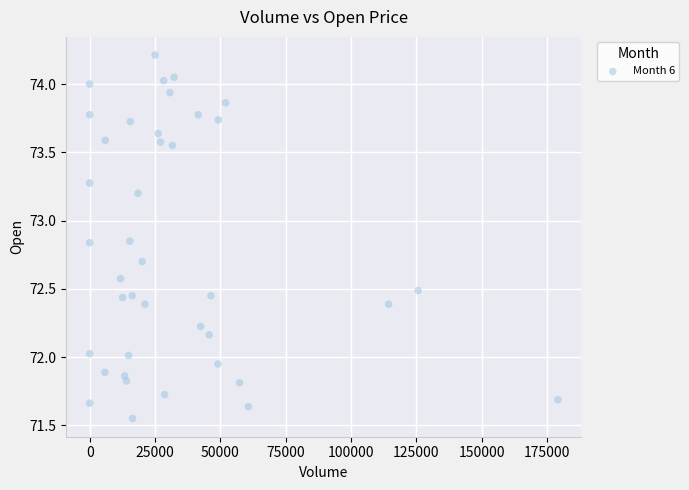

What is the range of X values (max minus min)?

179132.0